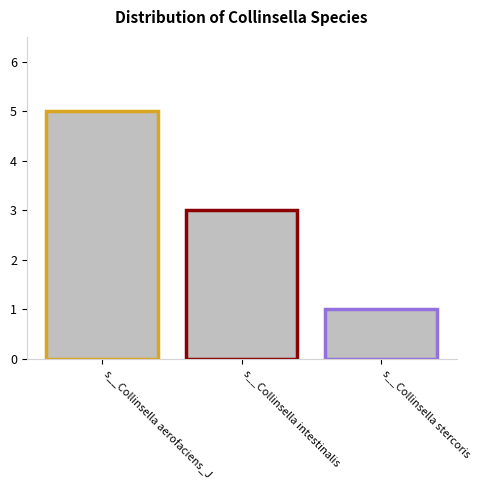

Which has a higher value, s__Collinsella intestinalis or s__Collinsella stercoris?

s__Collinsella intestinalis